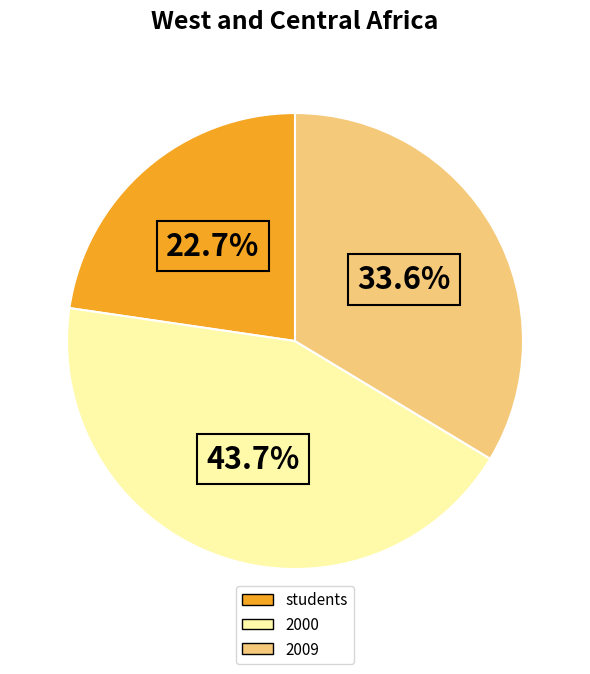

How many segments does this pie chart have?

3